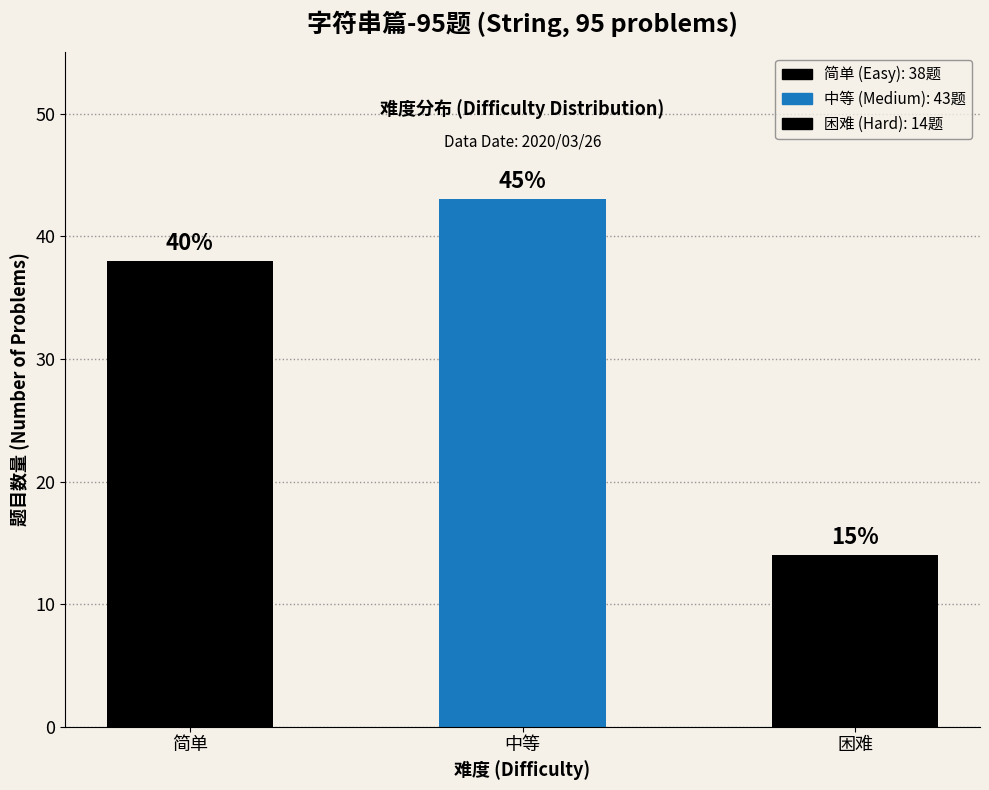

How many bars are there in total?

3